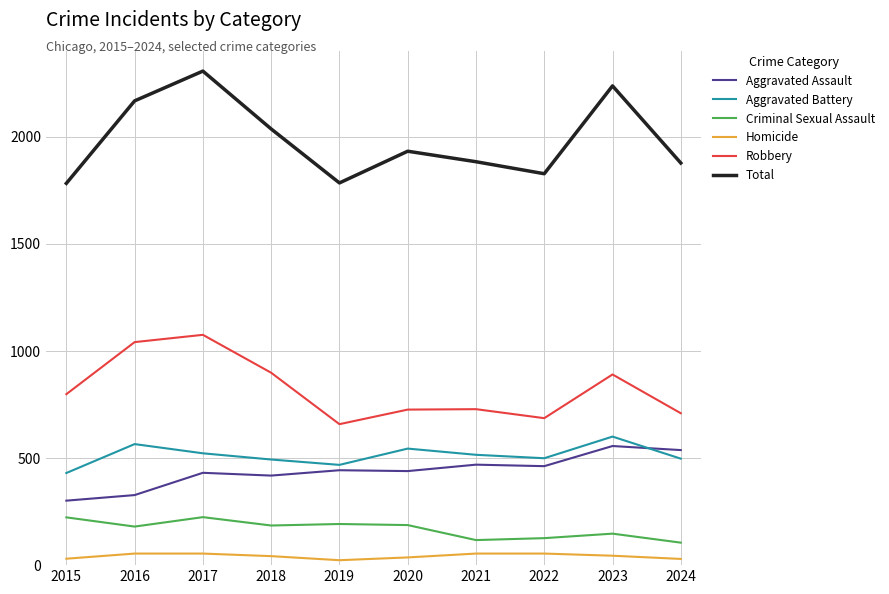

At how many categories does at least one series exceed 753?

10